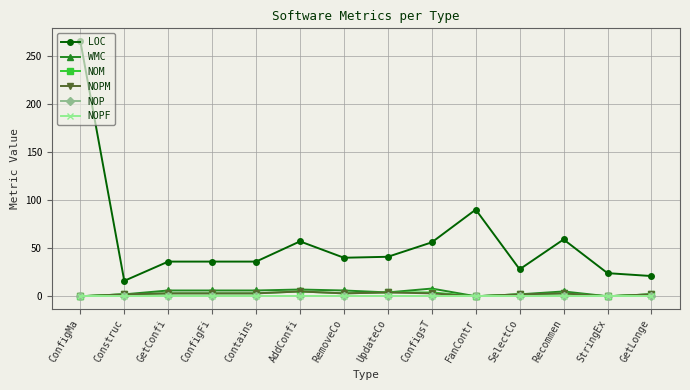

Does the chart have visible grid lines?

Yes